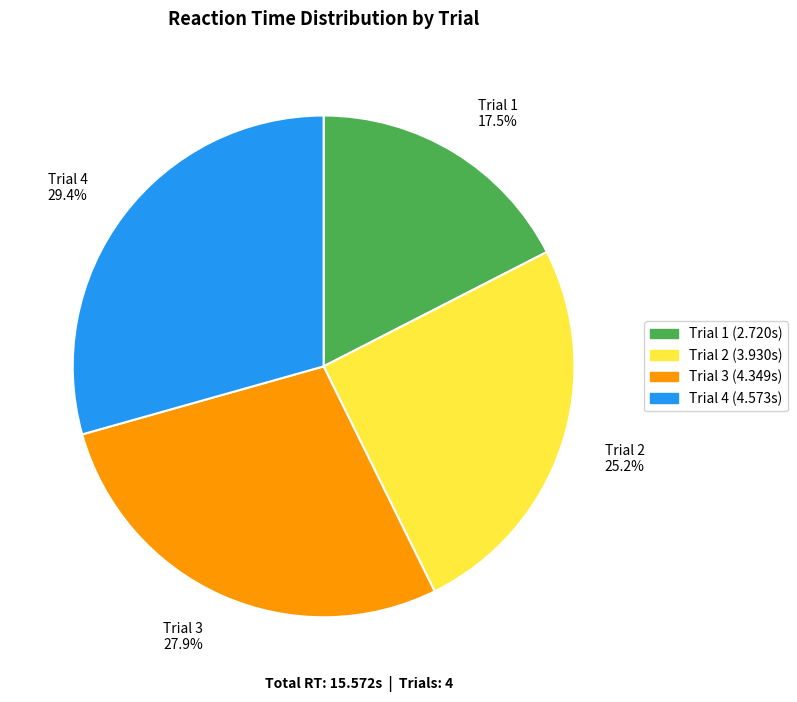

What percentage is NOT represented by Trial 1 17.5%?

82.5%